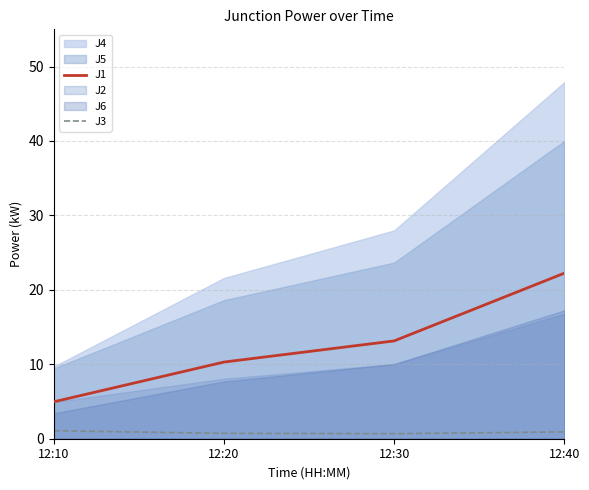

True or false: J3 and J1 intersect in this chart.

False